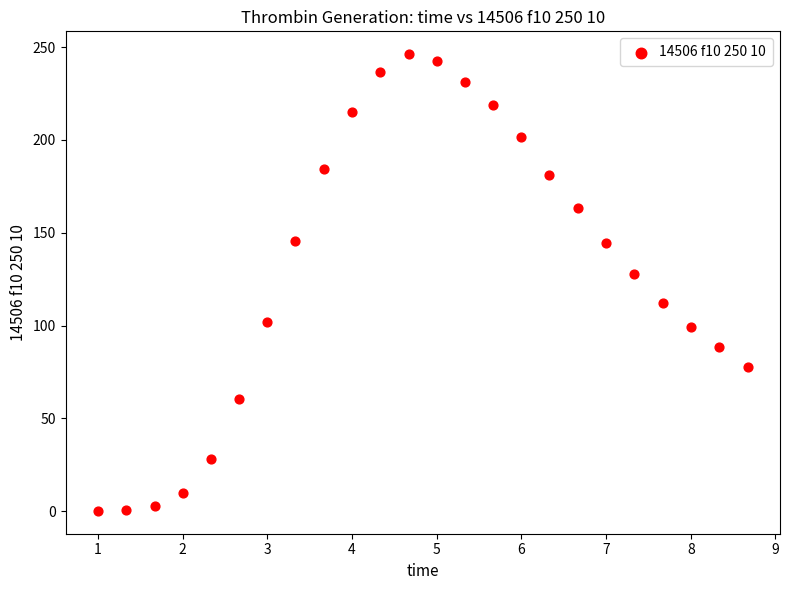

What Y value in the scatter plot is closest to 123?

127.5